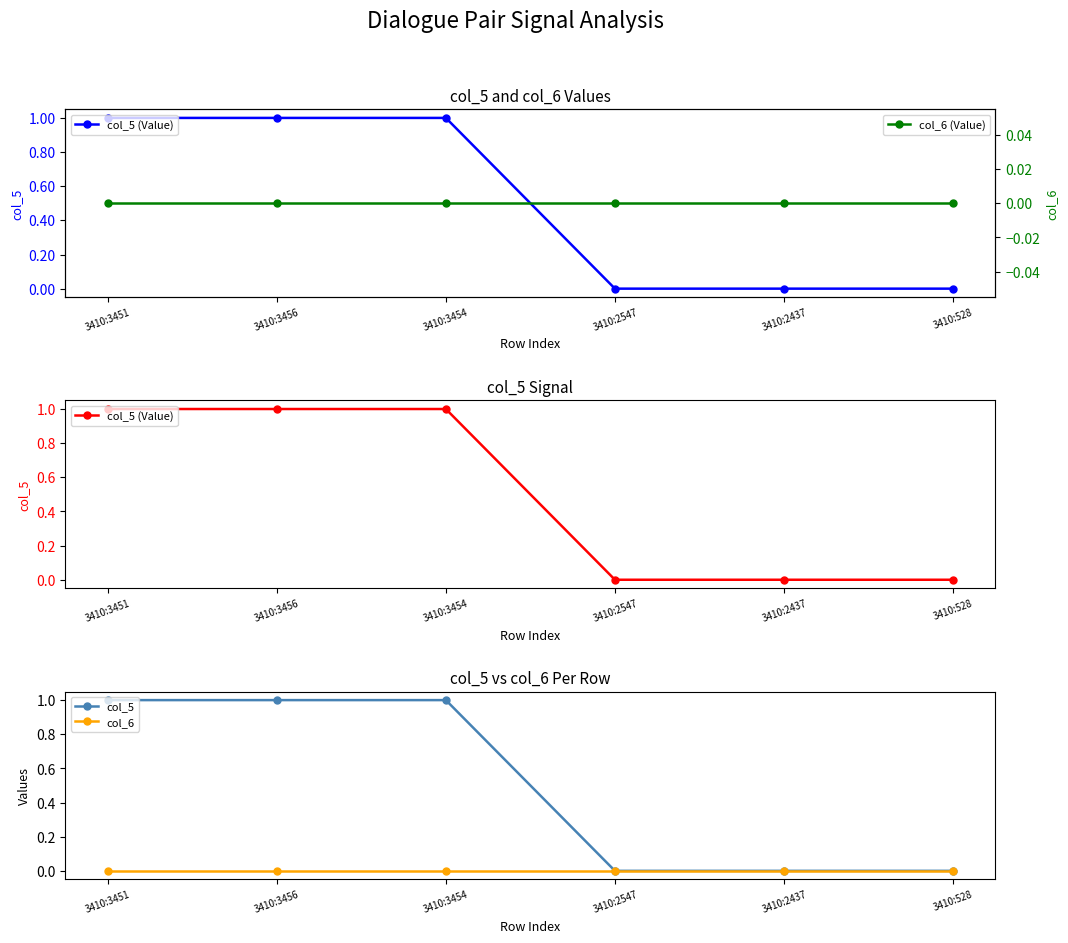

True or false: col_5 and col_6 intersect in this chart.

False